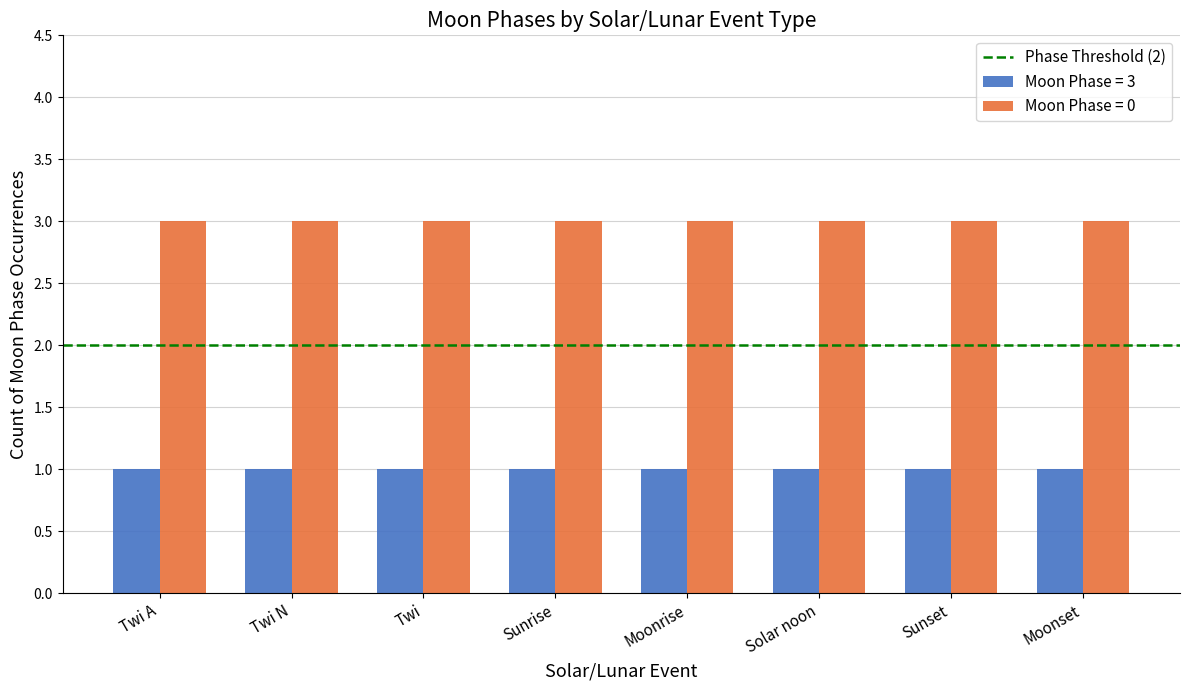

Rank the series at Moonrise from lowest to highest value.

Moon Phase = 3, Moon Phase = 0